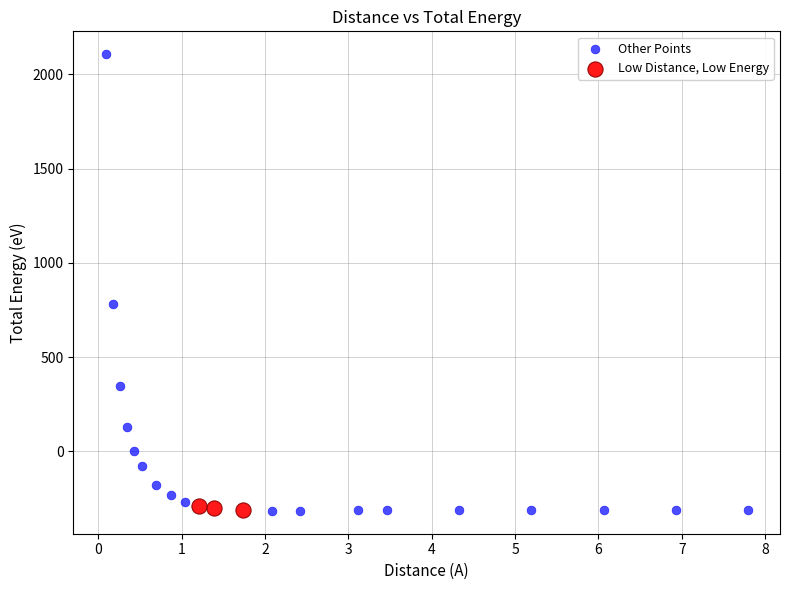

Which series has the widest spread of Y values?

Other Points